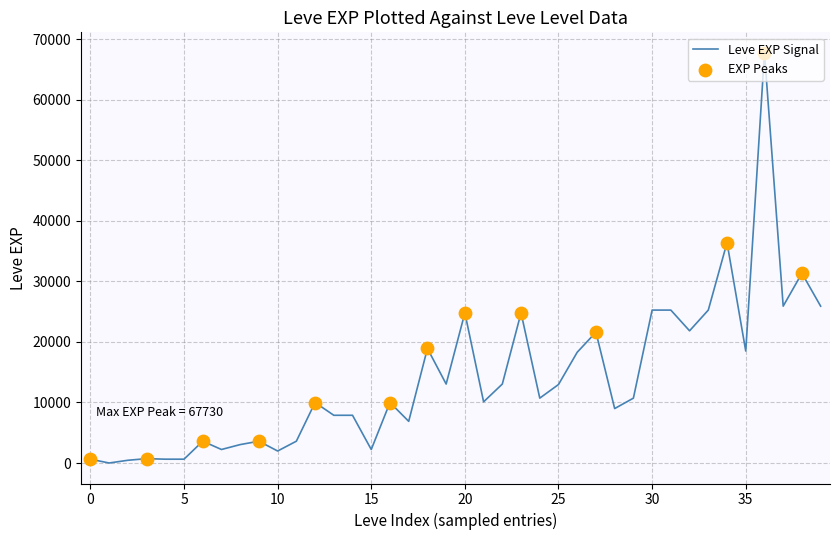

What is the maximum value shown in the chart?

67730